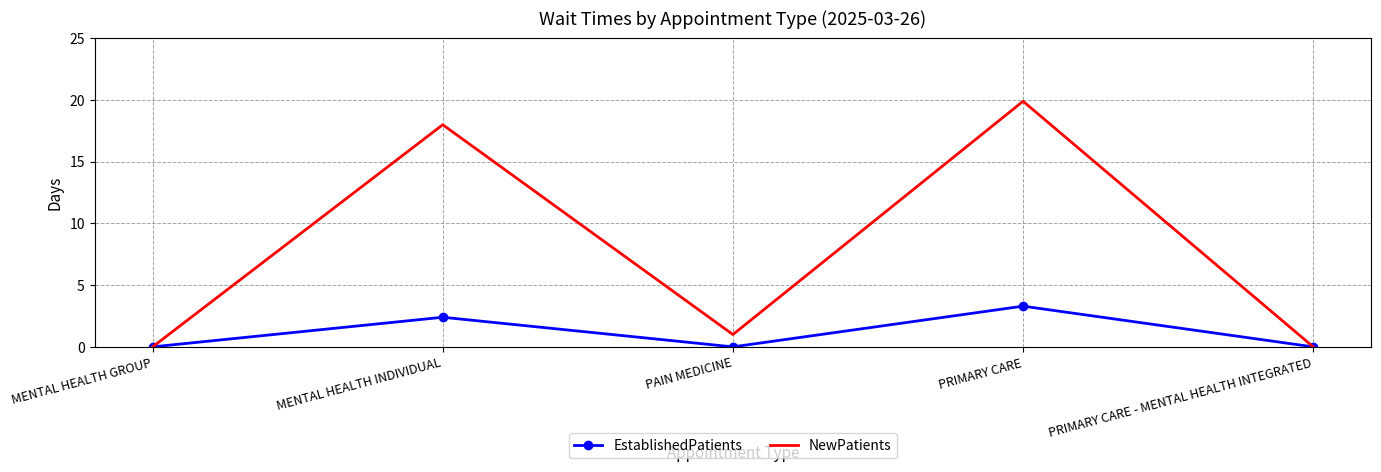

At which category does EstablishedPatients reach its first local peak?

MENTAL HEALTH INDIVIDUAL